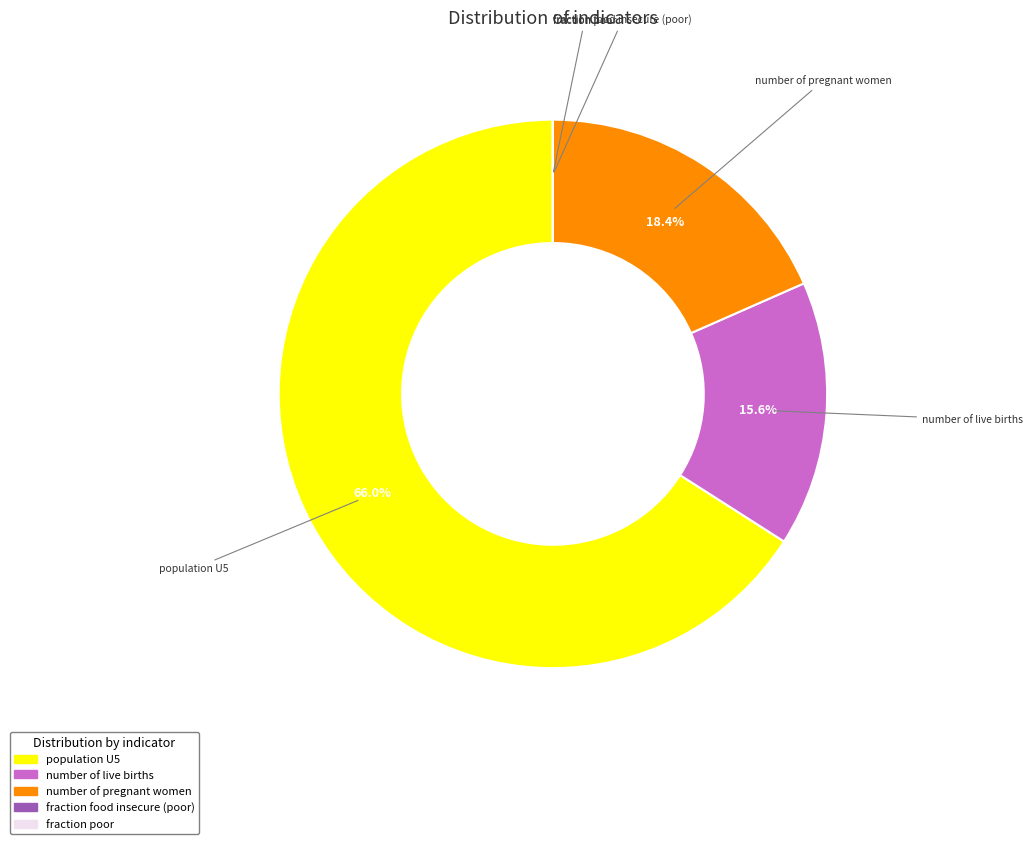

Is there a majority slice in this chart?

Yes